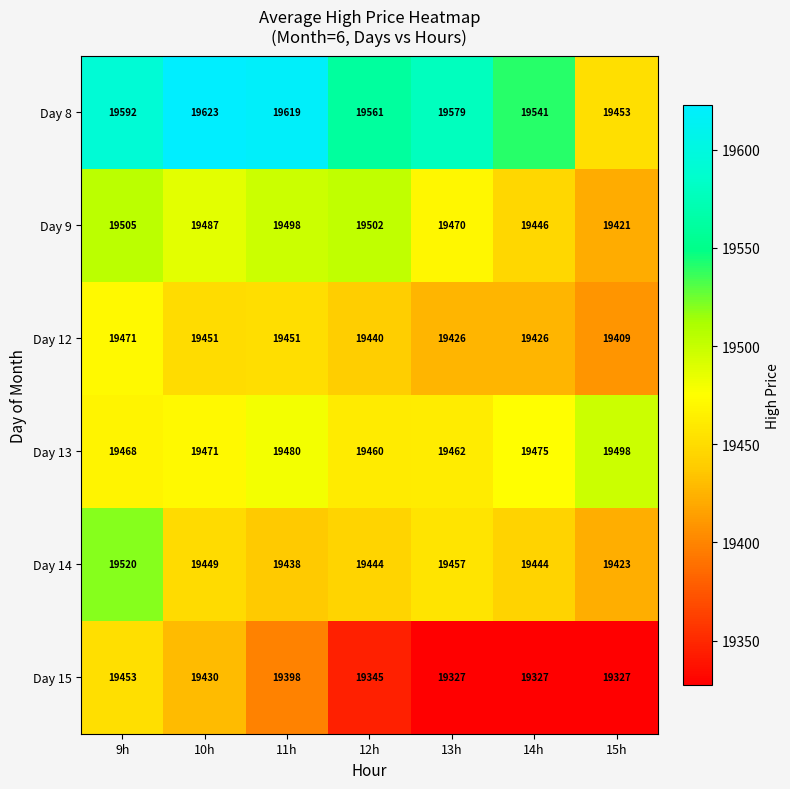

What is the difference between the highest and lowest values at 14h?

214